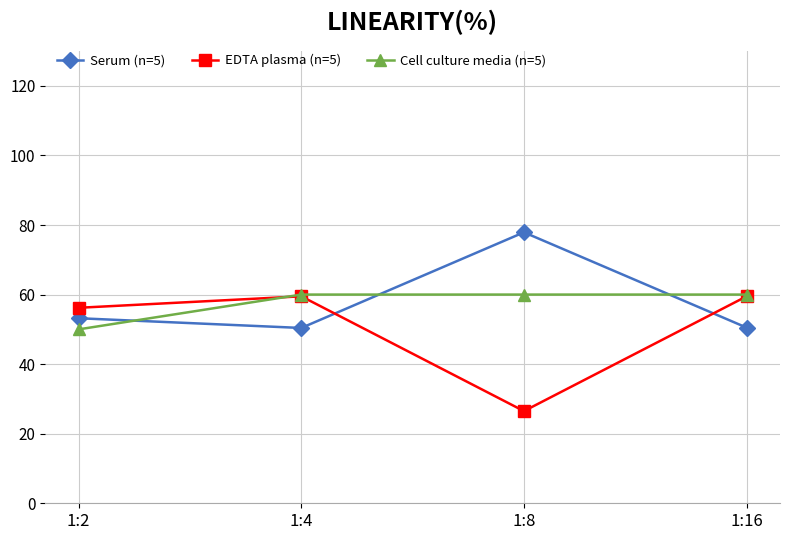

True or false: Serum (n=5) has more than 2 interior local peaks.

False